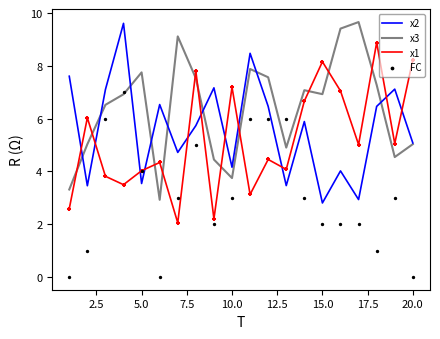

Which series contains the lowest Y value?

FC